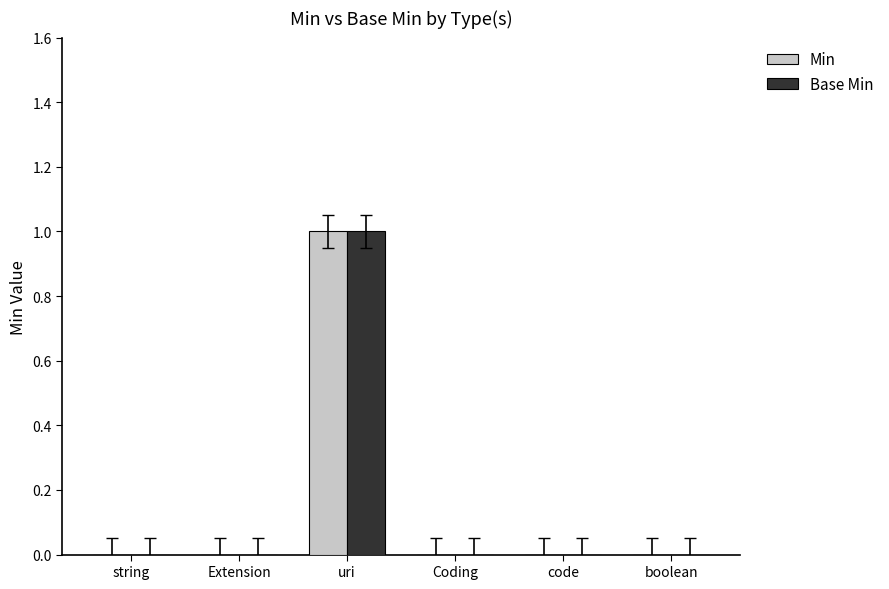

The value of Min at Coding is -1. True or false?

False